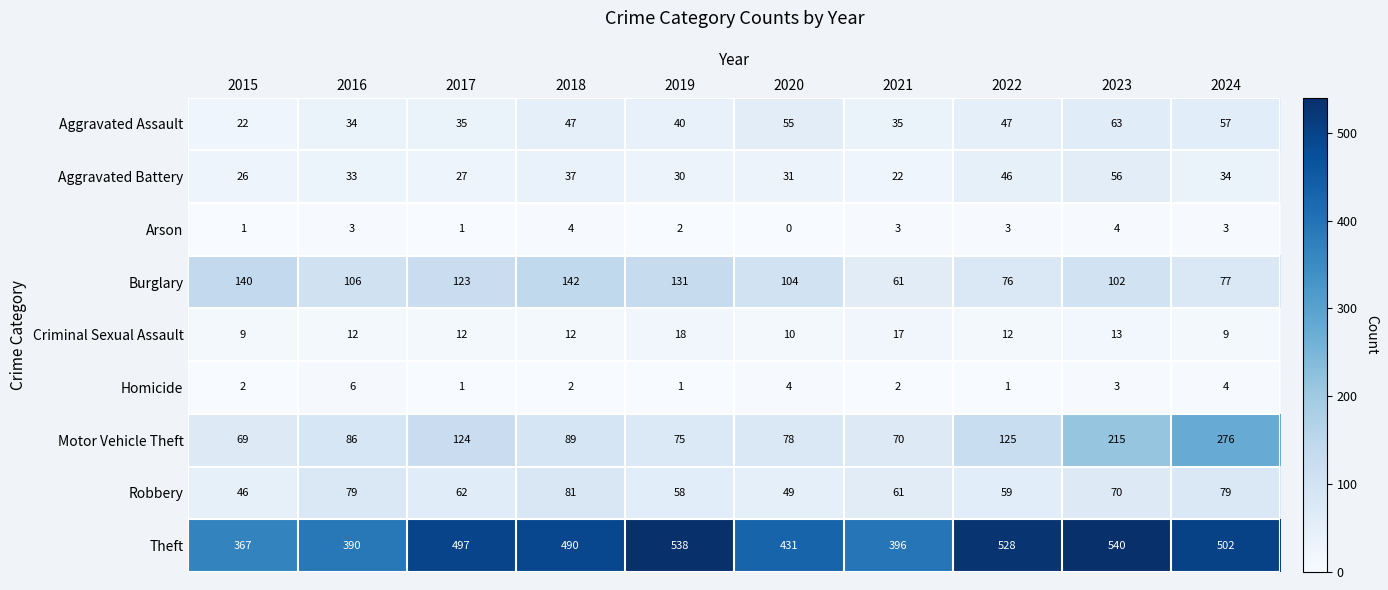

At how many categories does at least one series exceed 481?

6